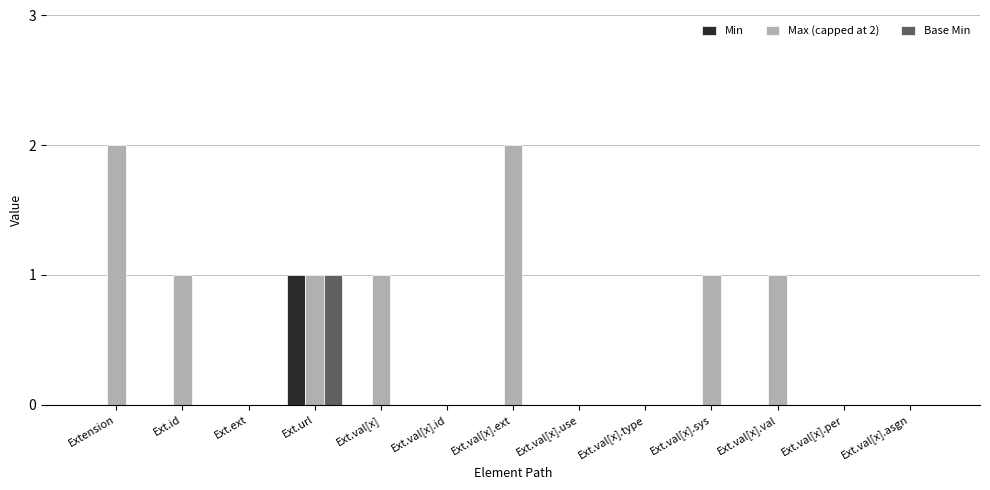

Count the number of categories in the chart.

13